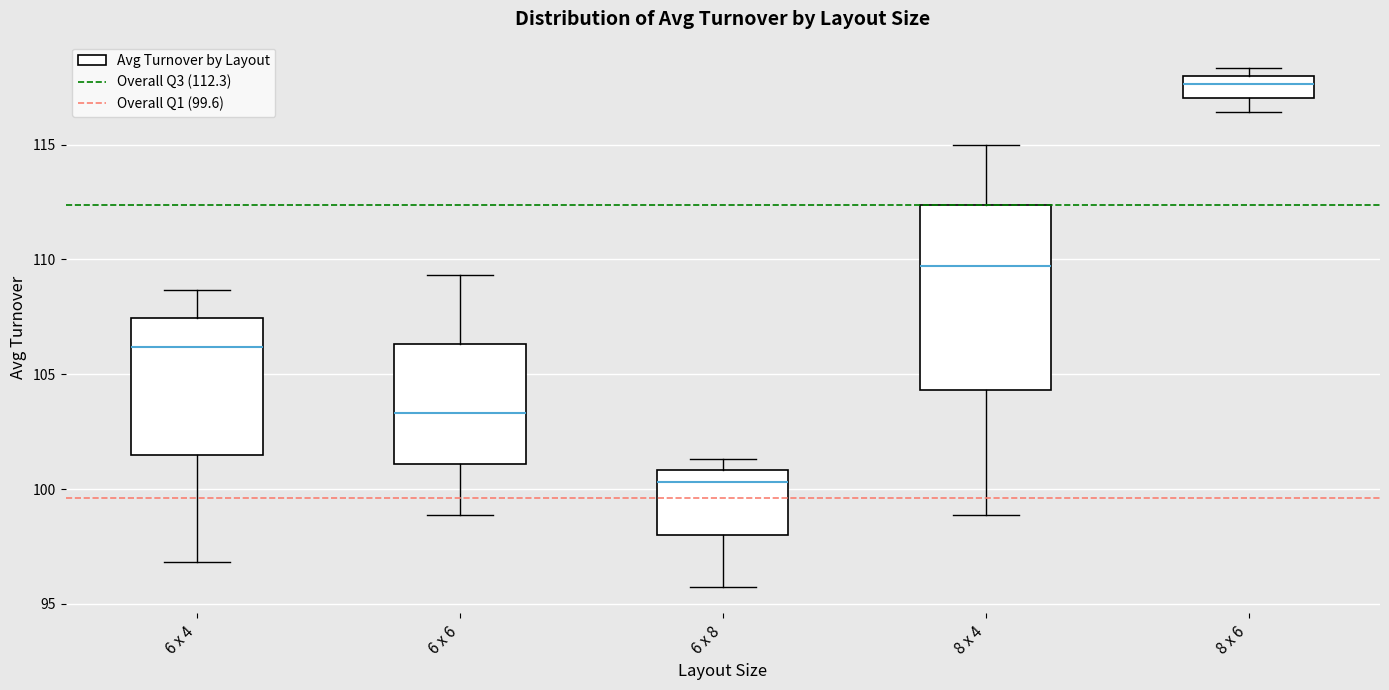

Reading left to right, transcribe this box plot: for each box, give where its median line is, the range the box spans, and where its two whiskers end, as read against the y-axis. The values are not printed on the chart, so give them approximately, as read against the axis.

6 x 4: median 106.0, box 101.5 to 107.5, whiskers 97.0 to 108.5
6 x 6: median 103.5, box 101.0 to 106.5, whiskers 99.0 to 109.5
6 x 8: median 100.5, box 98.0 to 101.0, whiskers 95.5 to 101.5
8 x 4: median 109.5, box 104.5 to 112.5, whiskers 99.0 to 115.0
8 x 6: median 117.5, box 117.0 to 118.0, whiskers 116.5 to 118.5